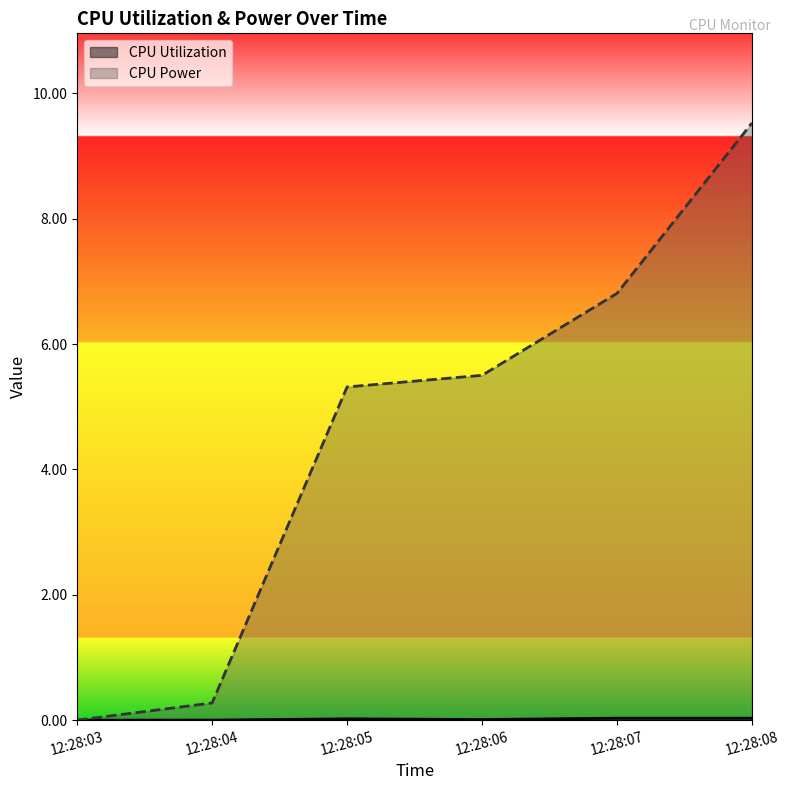

How many lines are shown in the chart?

2